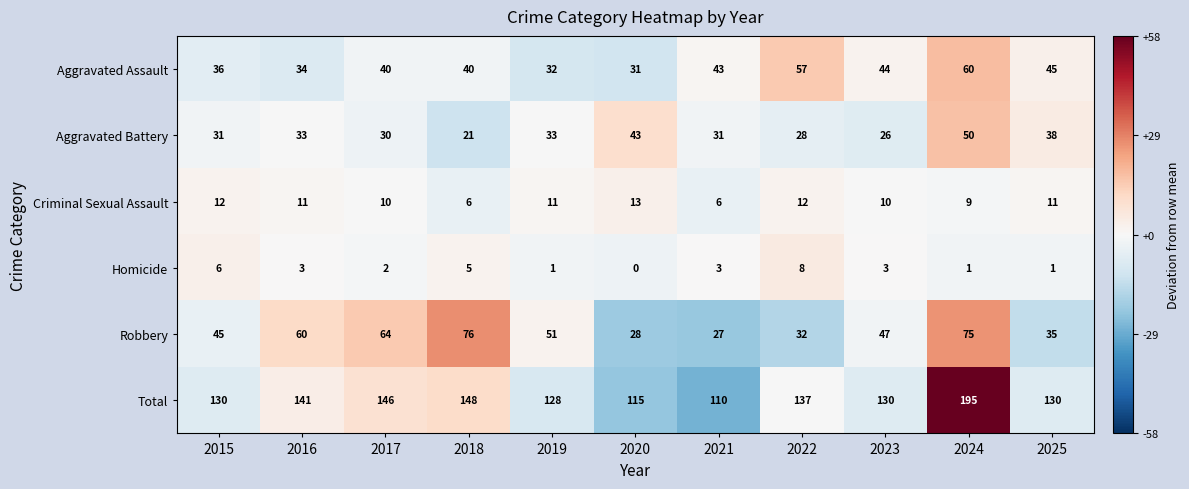

What is the difference between the second highest and minimum values in the Aggravated Battery series?

22